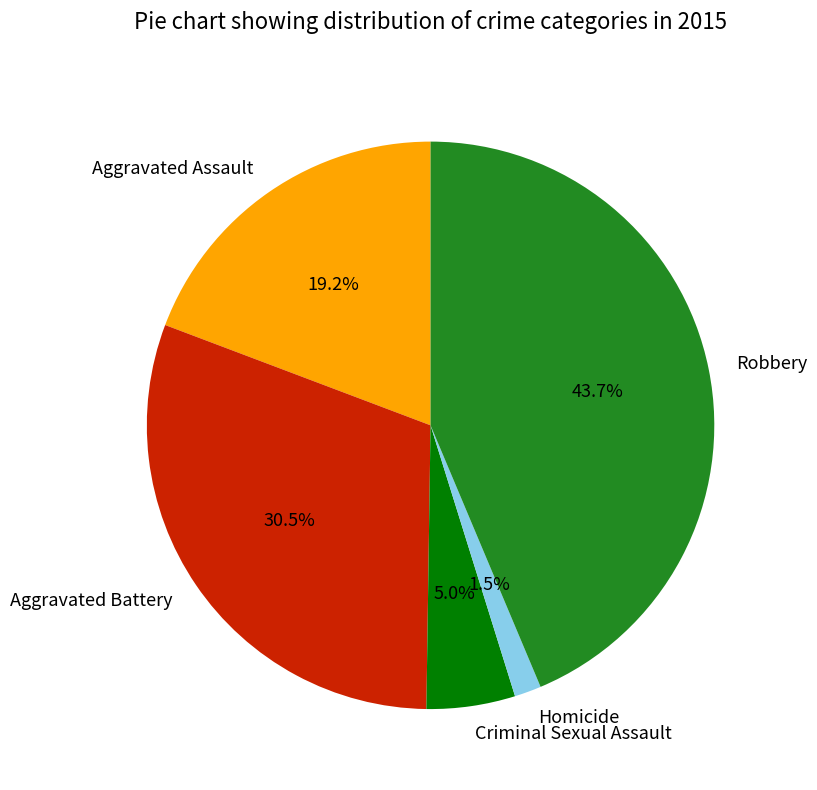

What percentage is NOT represented by Aggravated Assault?

80.8%